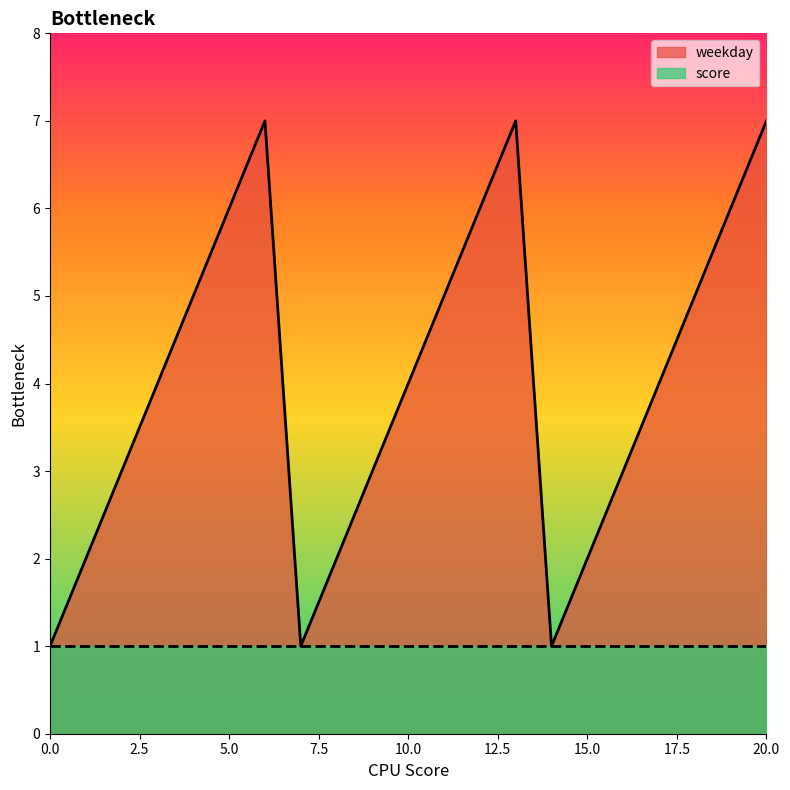

Count the values in the range 2 to 6.

15